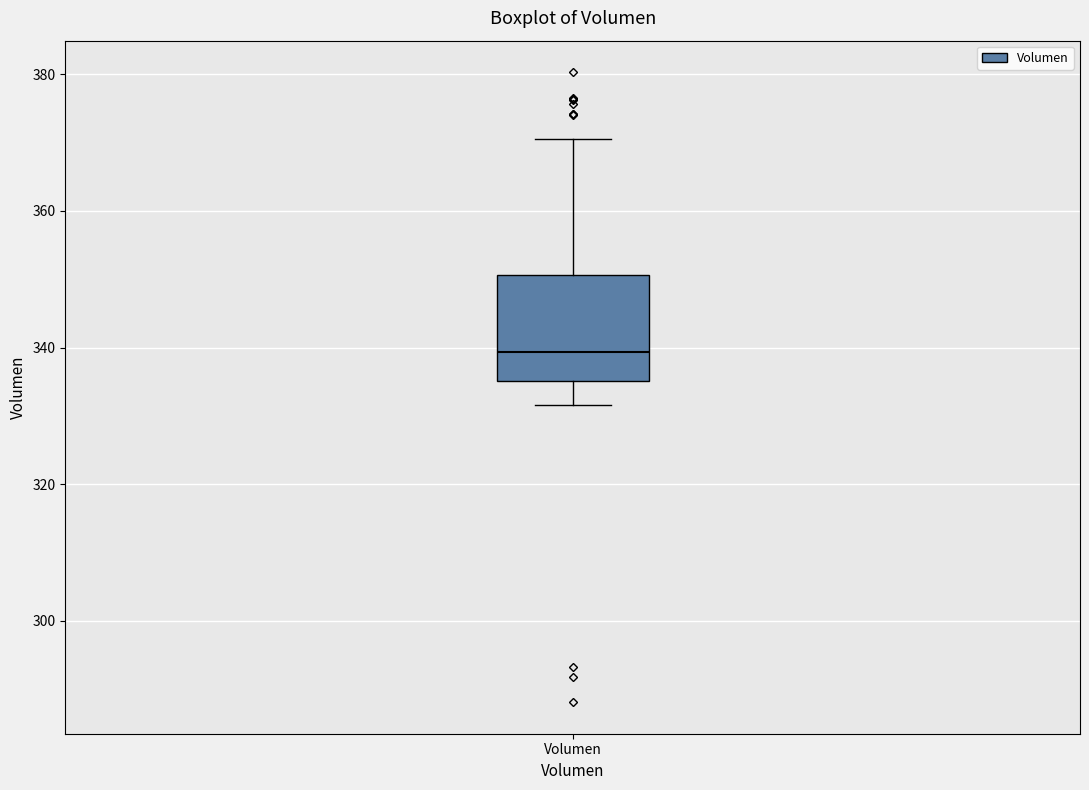

Transcribe this box plot: give where the median line is, the range the box spans, and where the two whiskers end, as read against the y-axis. The values are not printed on the chart, so give them approximately, as read against the axis.

median 340, box 336 to 350, whiskers 332 to 370